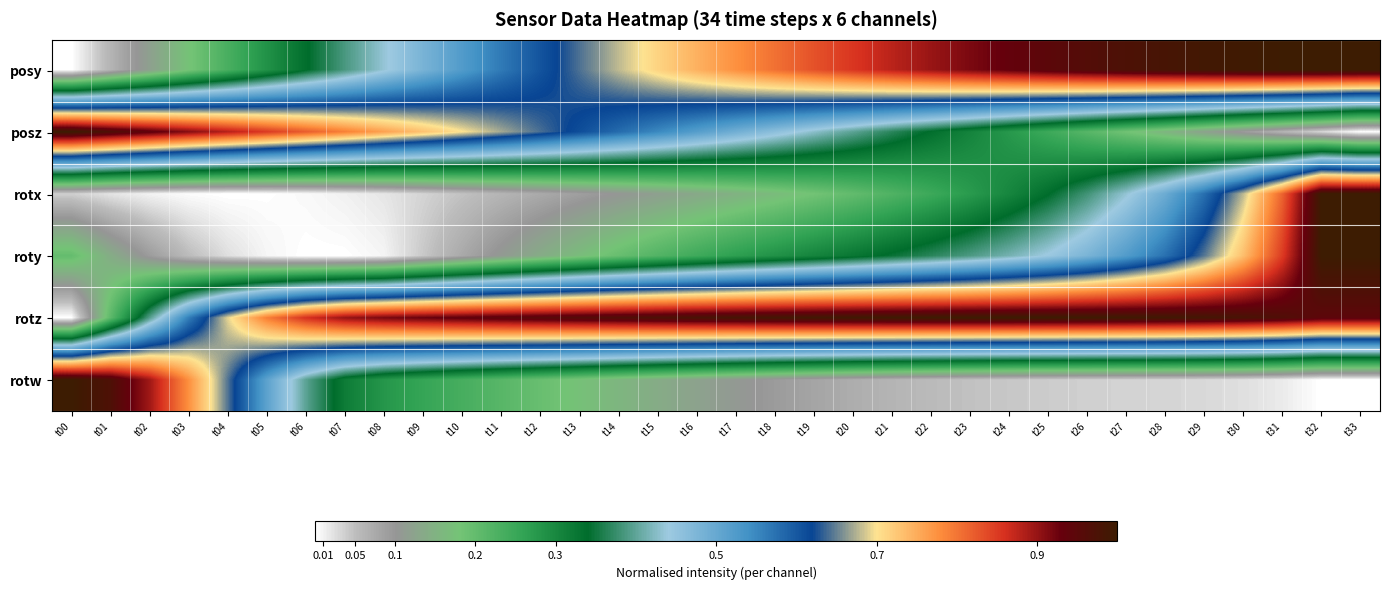

How many series are shown in this chart?

6